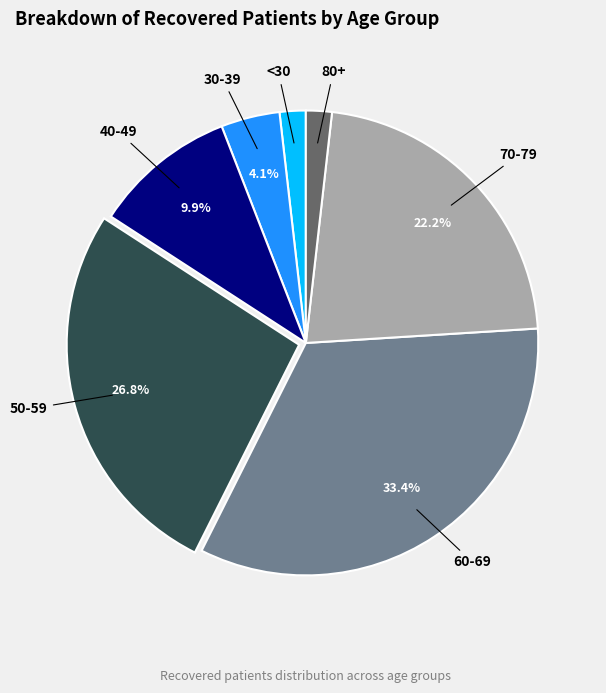

Is there a majority slice in this chart?

No